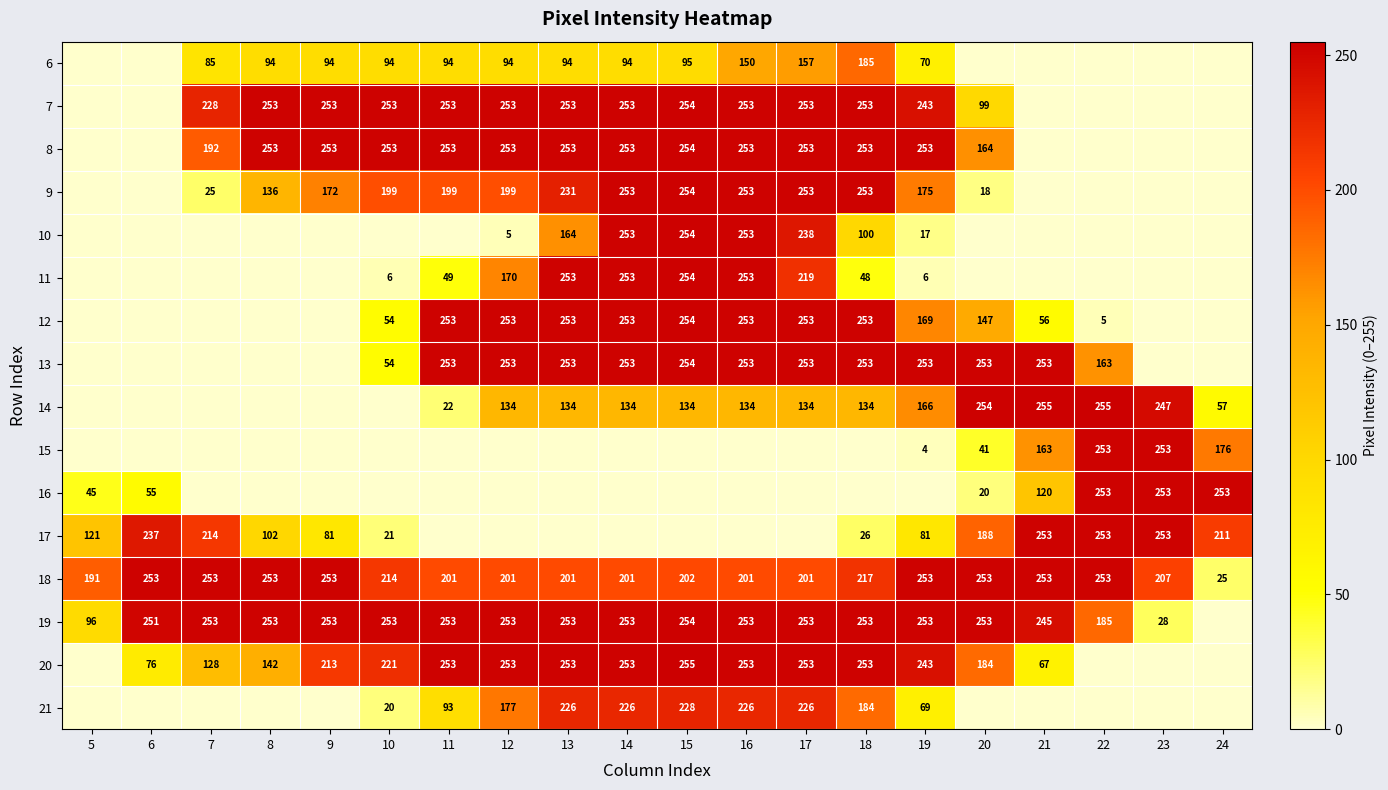

What is the approximate value of 18 at 16, to the nearest 50?

200